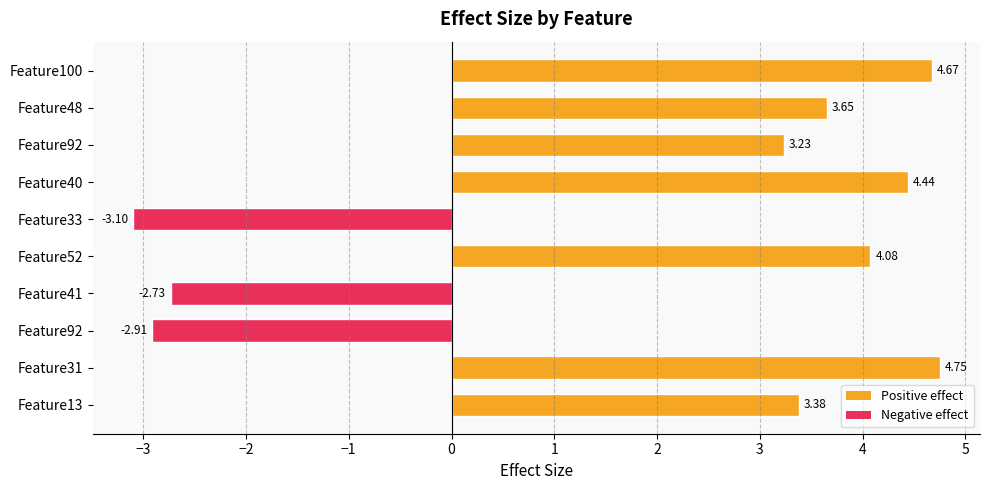

Does the chart contain any negative values?

Yes